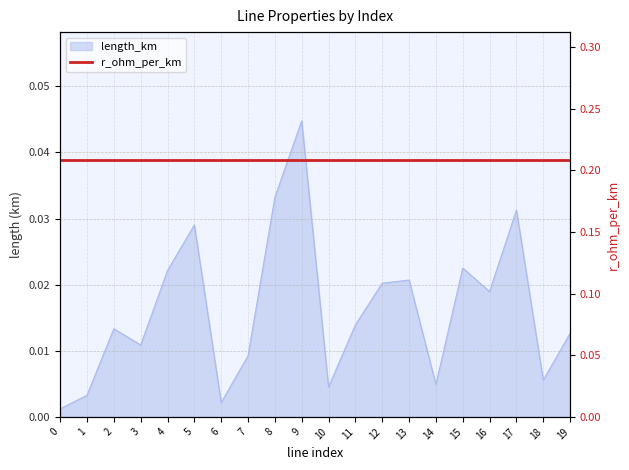

Where is the first local minimum?

3